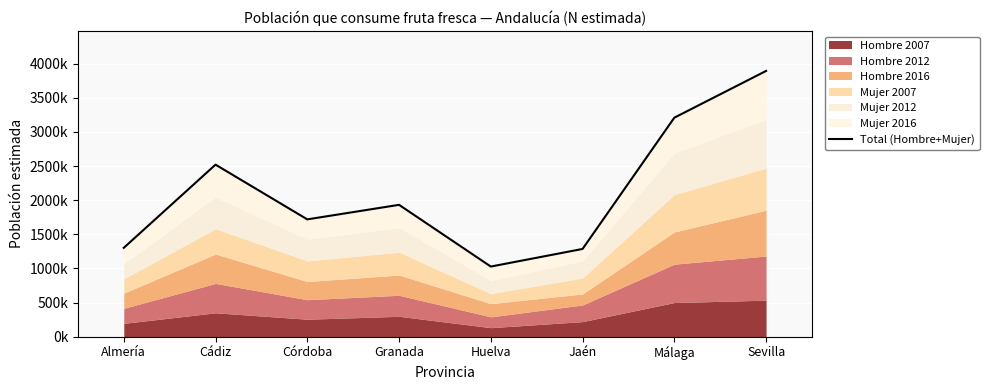

Reading right to left, extract all data points from this chart.

Sevilla=3891666	Málaga=3207309	Jaén=1285612	Huelva=1027952	Granada=1931474	Córdoba=1718707	Cádiz=2519701	Almería=1302201